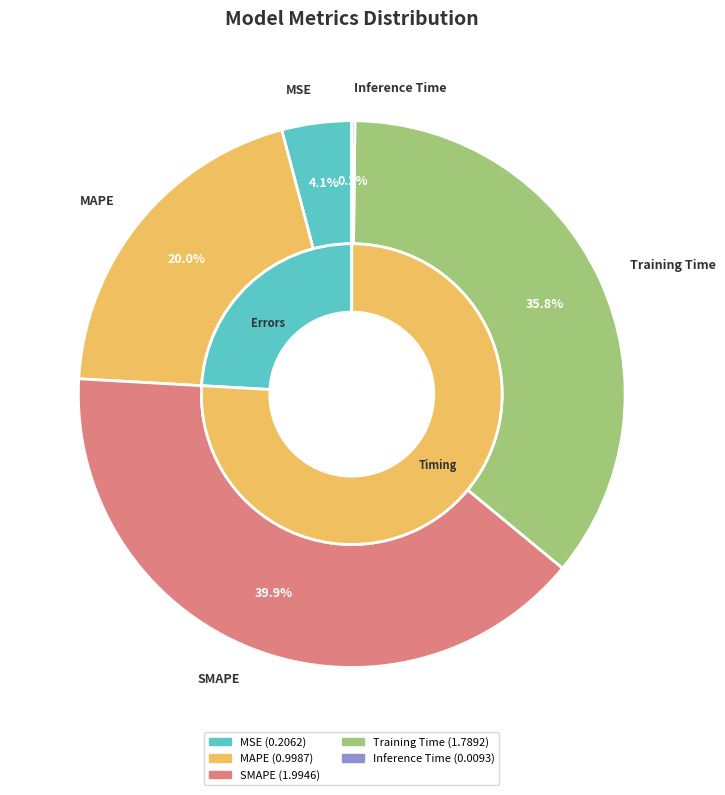

What is the change in value from MSE to MAPE?

+0.8